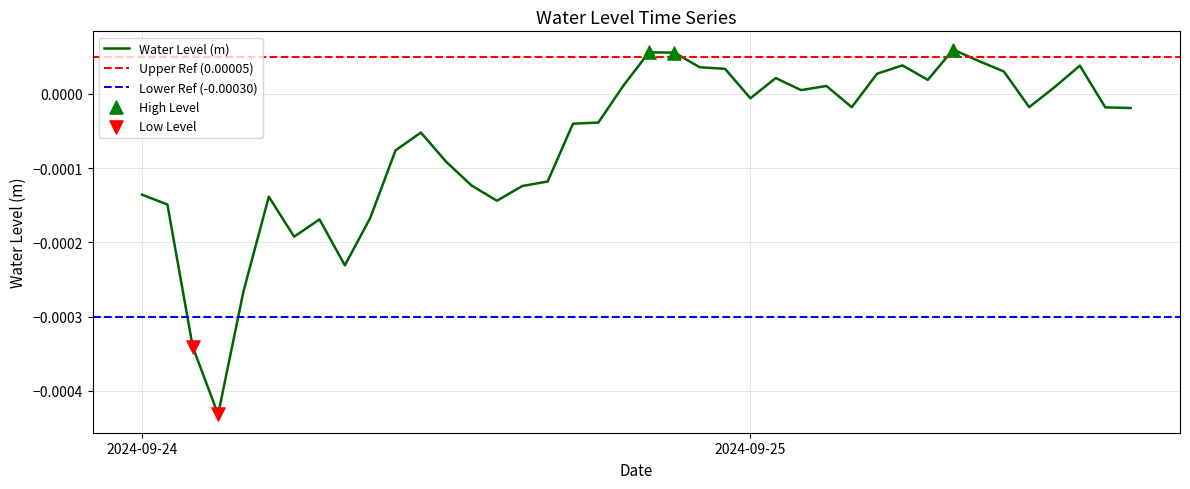

Which has a higher value, 2024-09-25 11:00:00 or 2024-09-25 04:00:00?

2024-09-25 11:00:00